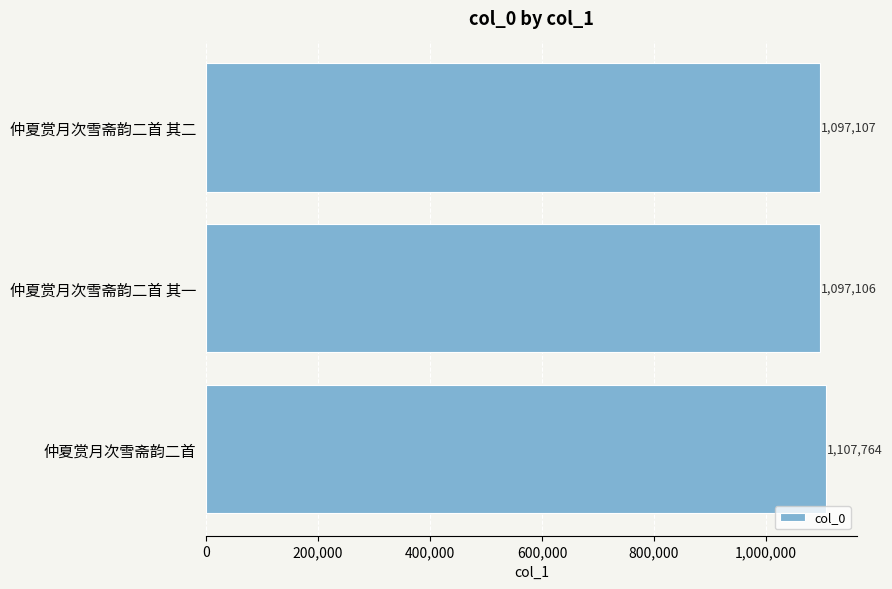

What is the sum of all values?

3301977